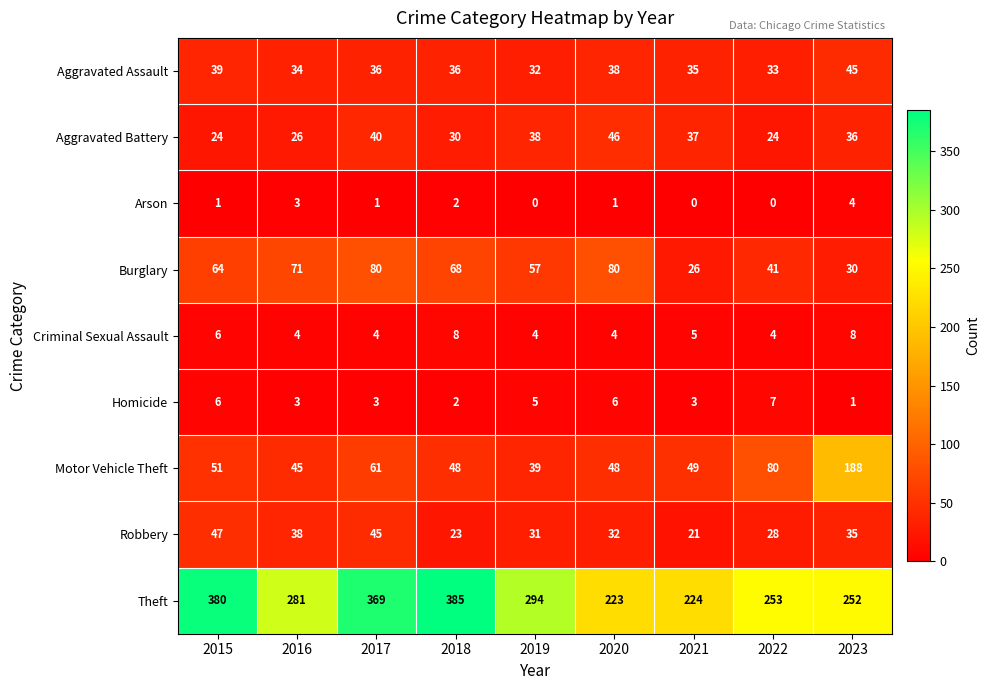

Which series has the widest spread of values?

Theft